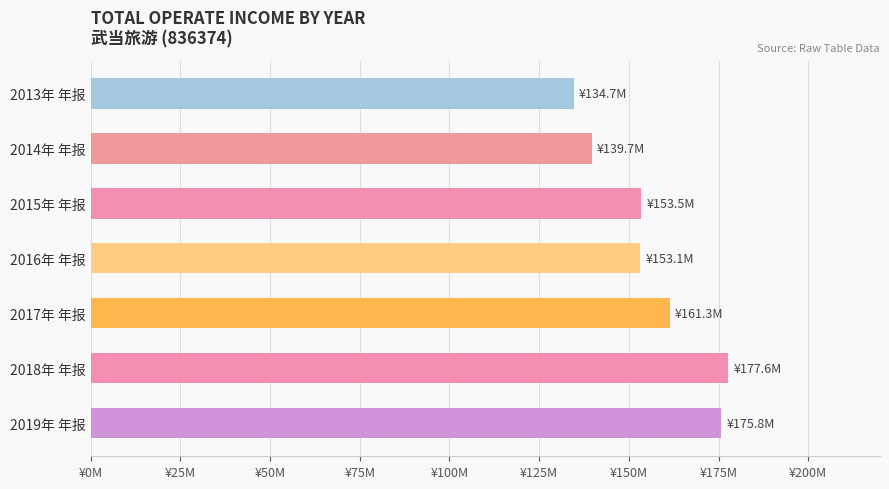

Are the bars horizontal?

Yes